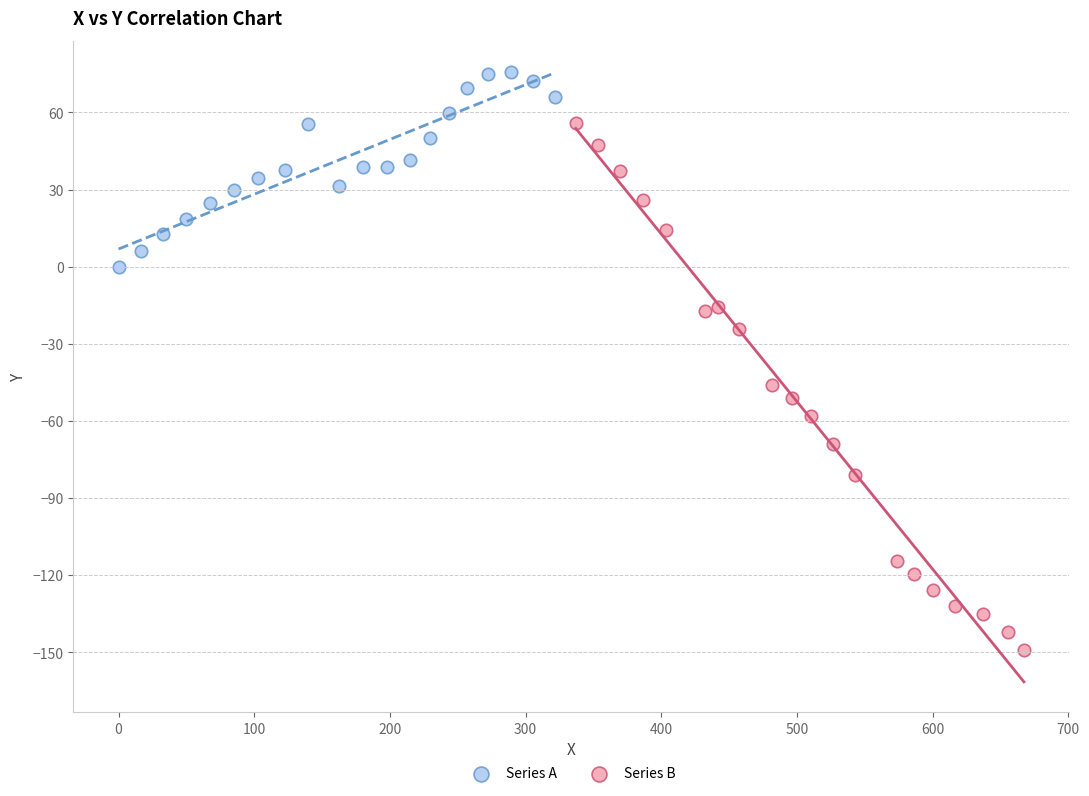

Which series reaches the maximum Y coordinate?

Series A